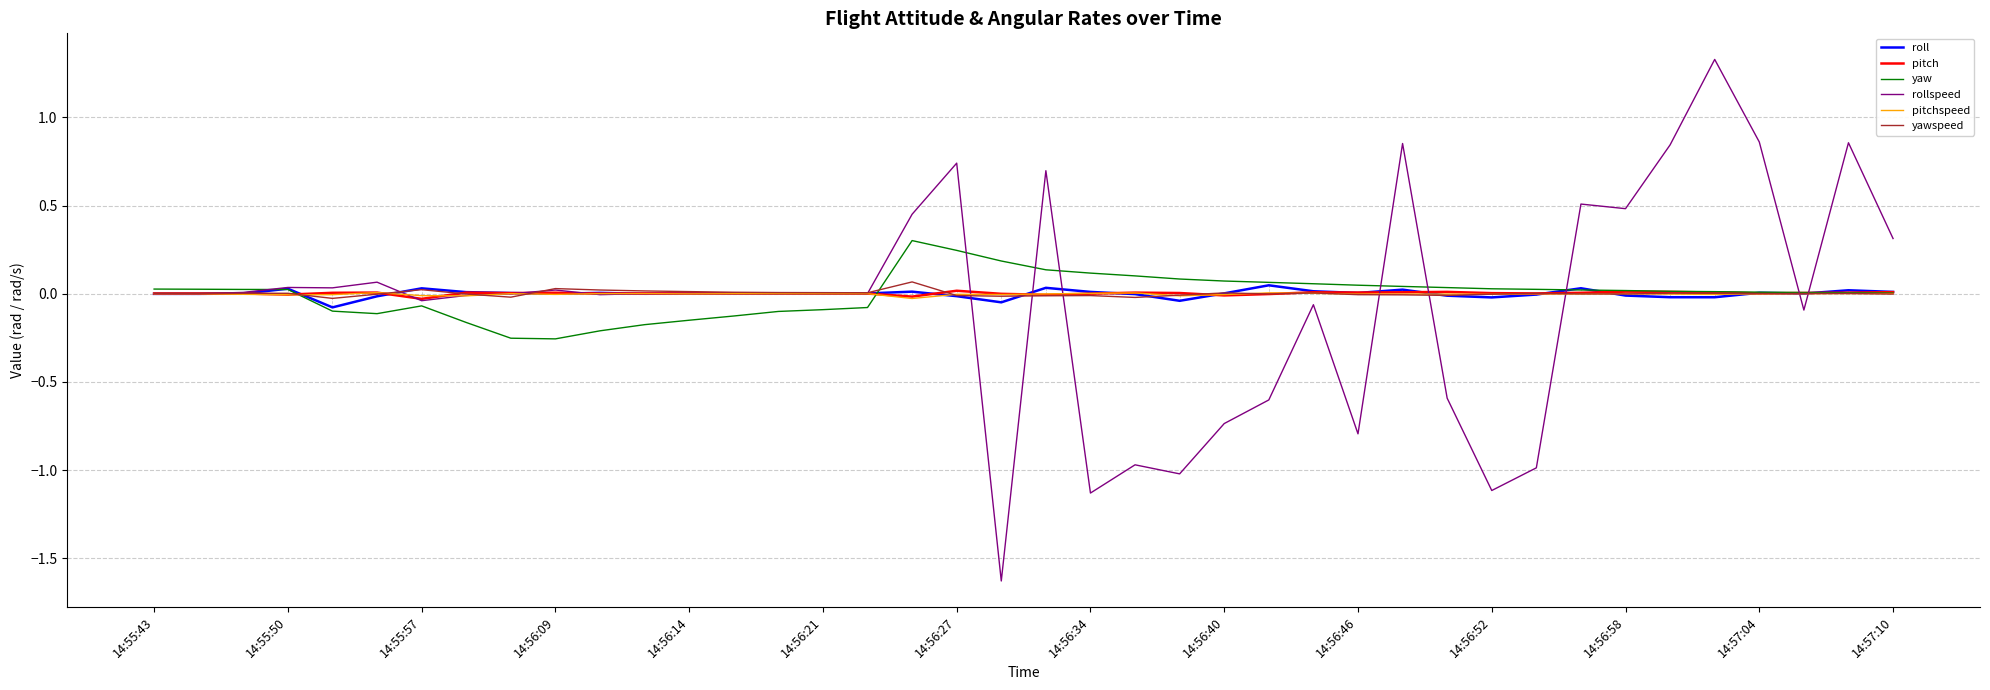

Which series has the largest range (max minus min)?

rollspeed